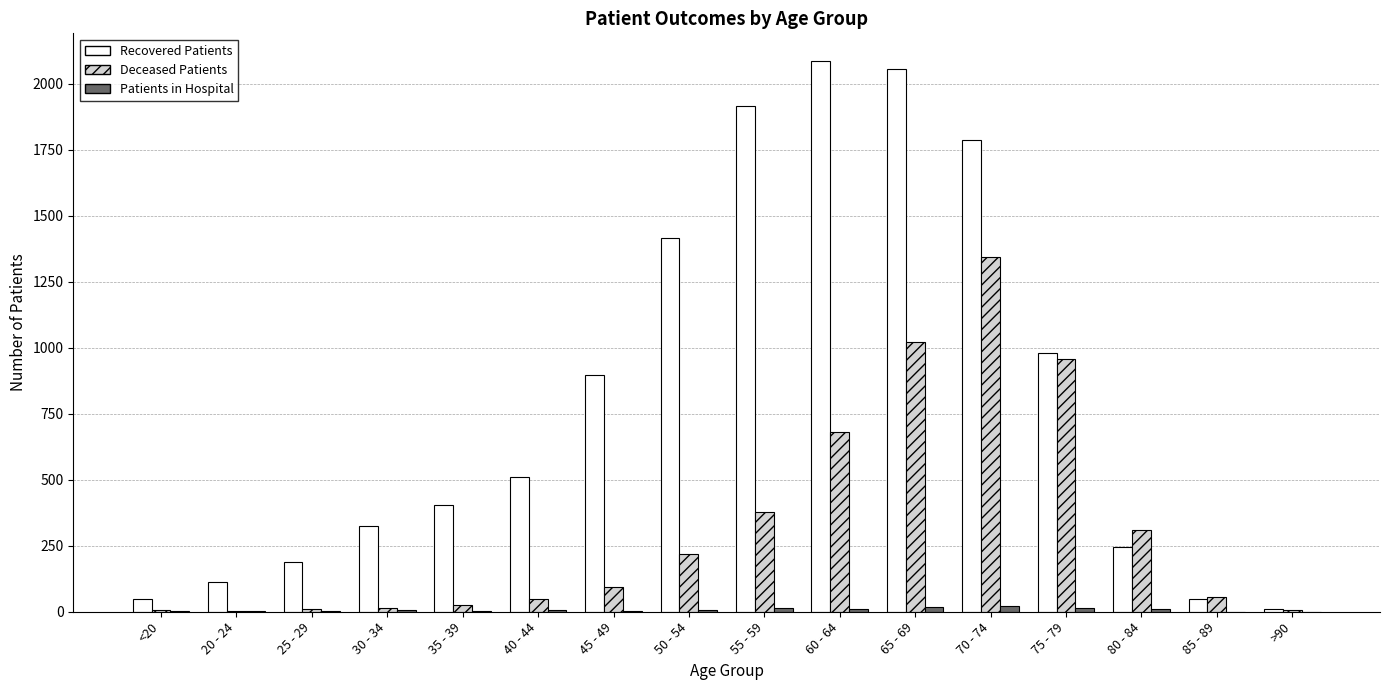

True or false: Deceased Patients has a value of 360 at 50 - 54.

False